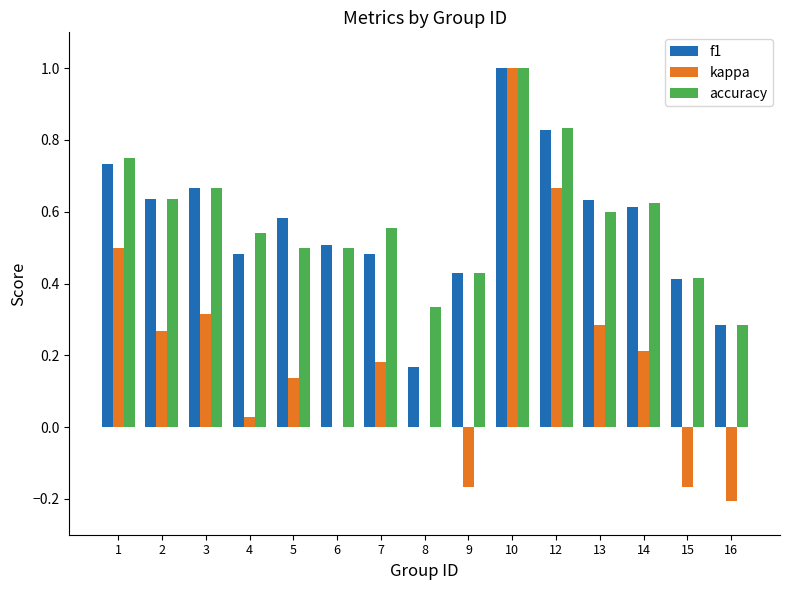

What is the greatest value displayed?

1.0